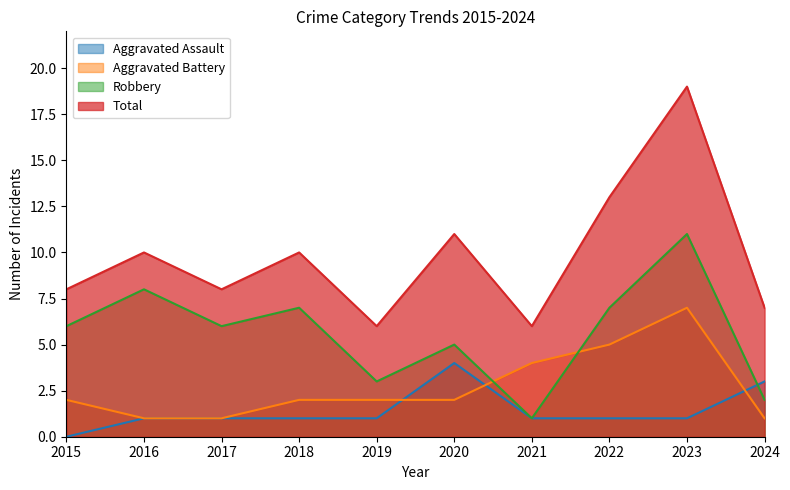

In Robbery, how many points are lower than both neighbors (excluding endpoints)?

3